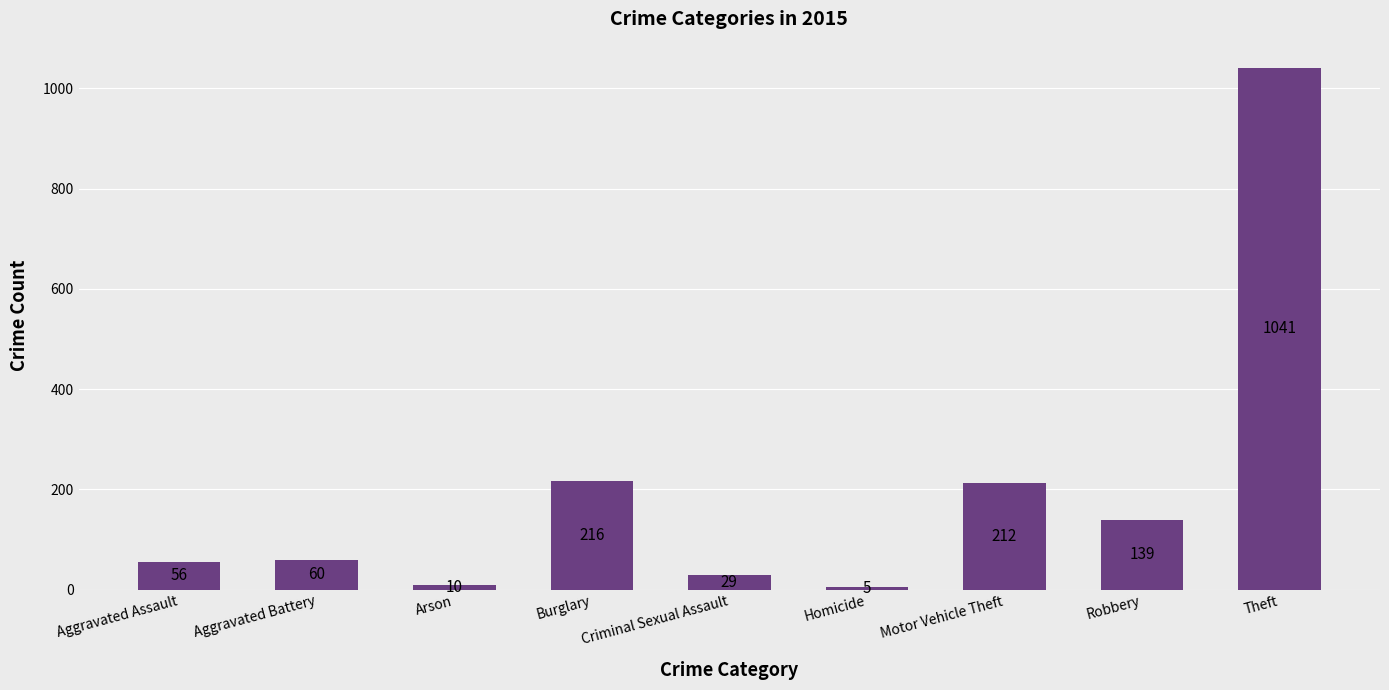

Reading left to right, list all the values displayed in this chart.

Aggravated Assault=56	Aggravated Battery=60	Arson=10	Burglary=216	Criminal Sexual Assault=29	Homicide=5	Motor Vehicle Theft=212	Robbery=139	Theft=1041